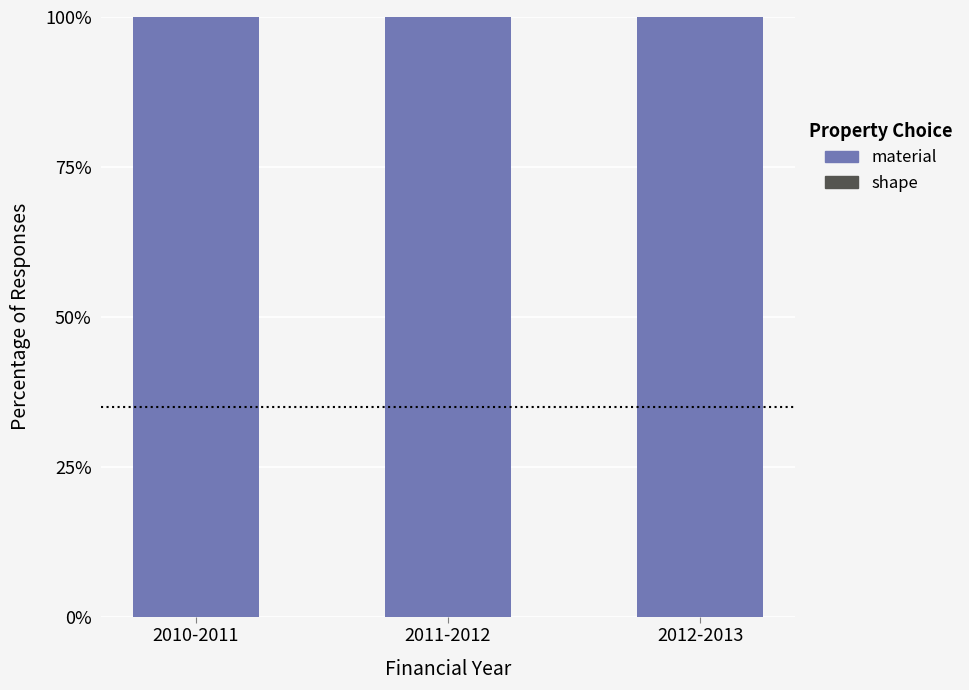

How many distinct data groups are displayed?

2